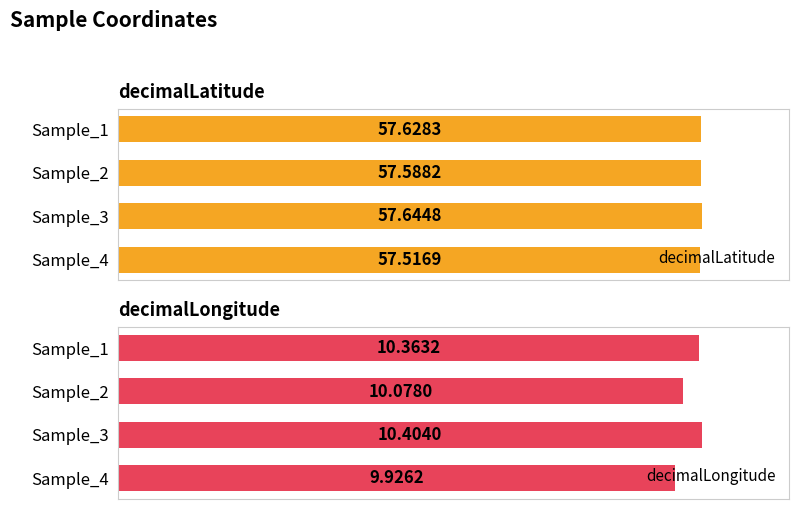

List the labels in order of decimalLatitude value, smallest first.

Sample_4, Sample_2, Sample_1, Sample_3